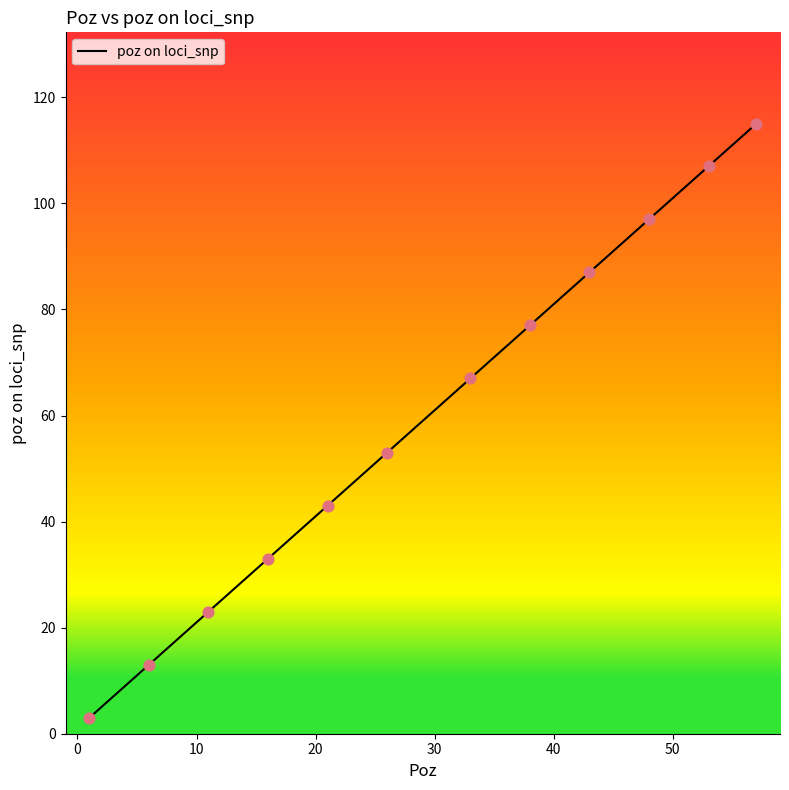

What is the maximum value shown in the chart?

115